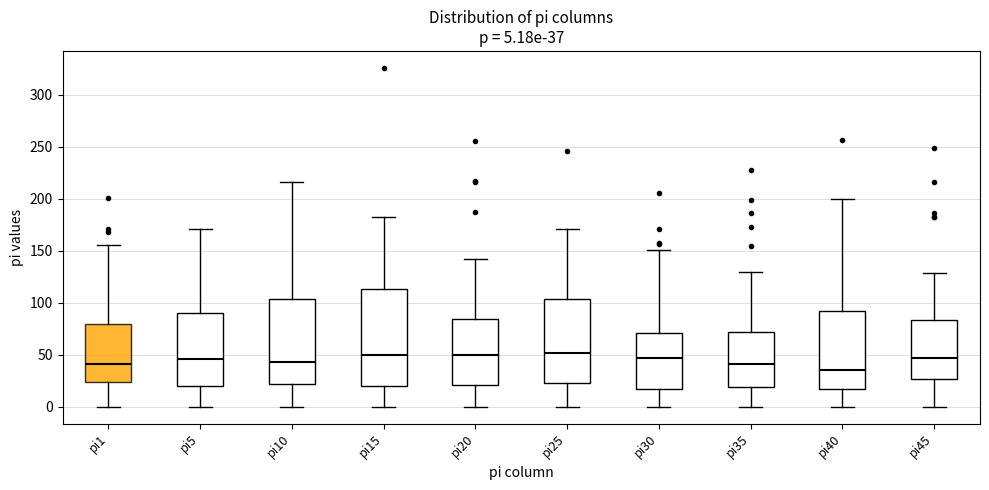

Which box's median line is the lowest?

pi40